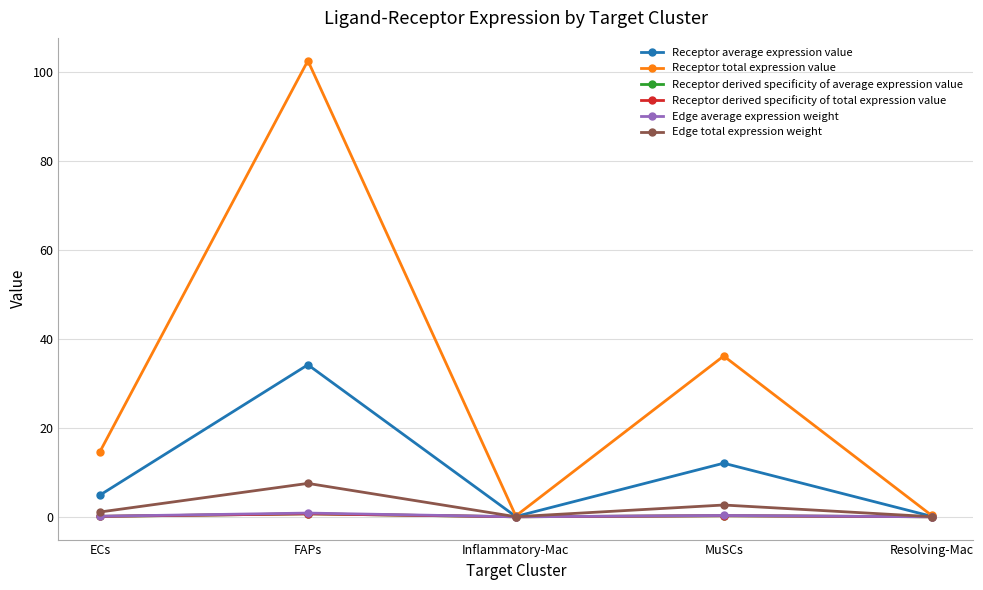

True or false: Receptor derived specificity of total expression value and Edge total expression weight intersect in this chart.

False